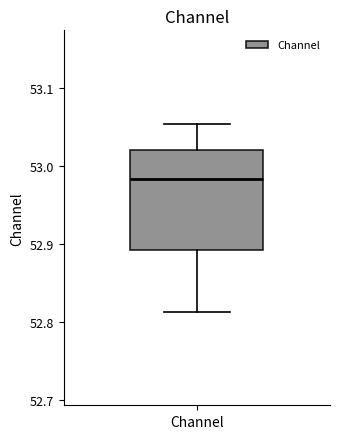

Read this box plot against the y-axis: the position of the median line, the range covered by the box, and the ends of both whiskers. The values are not printed on the chart, so give them approximately, as read against the axis.

median 52.98, box 52.89 to 53.02, whiskers 52.81 to 53.05